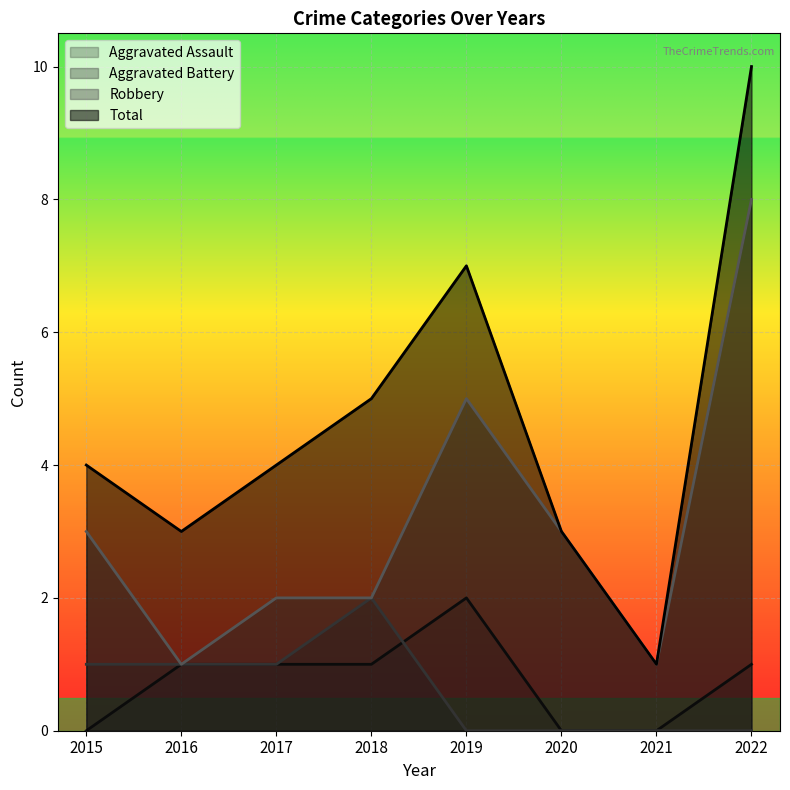

True or false: Aggravated Battery and Robbery intersect in this chart.

False